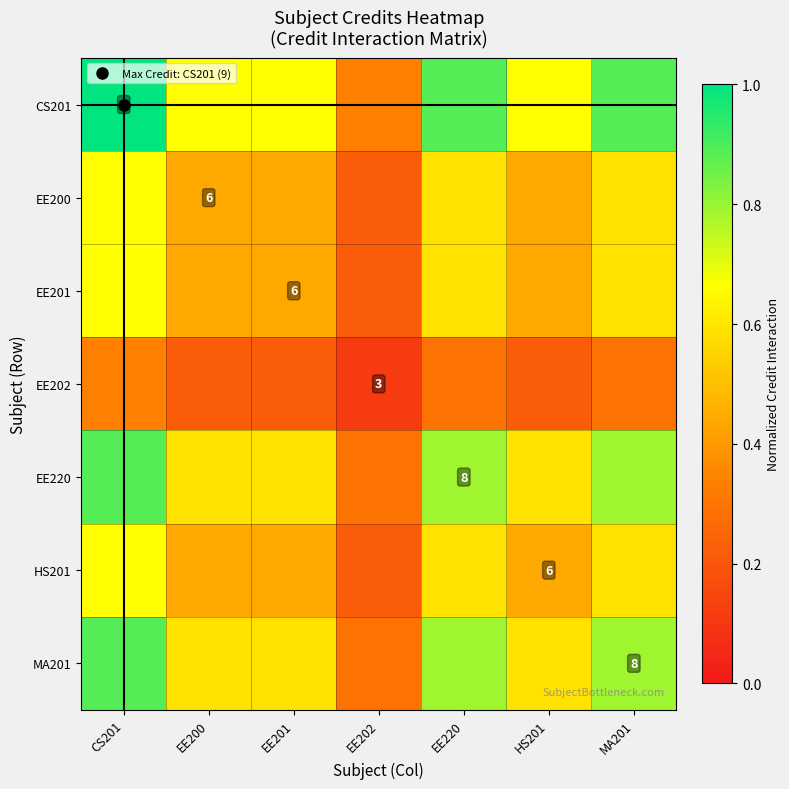

Is it true that MA201 equals 0.5 at MA201?

False